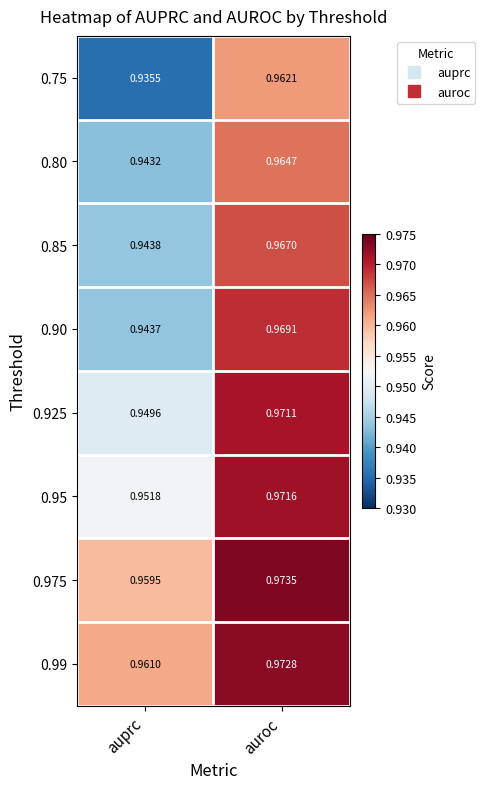

At which category does the chart reach its peak across all series?

auroc